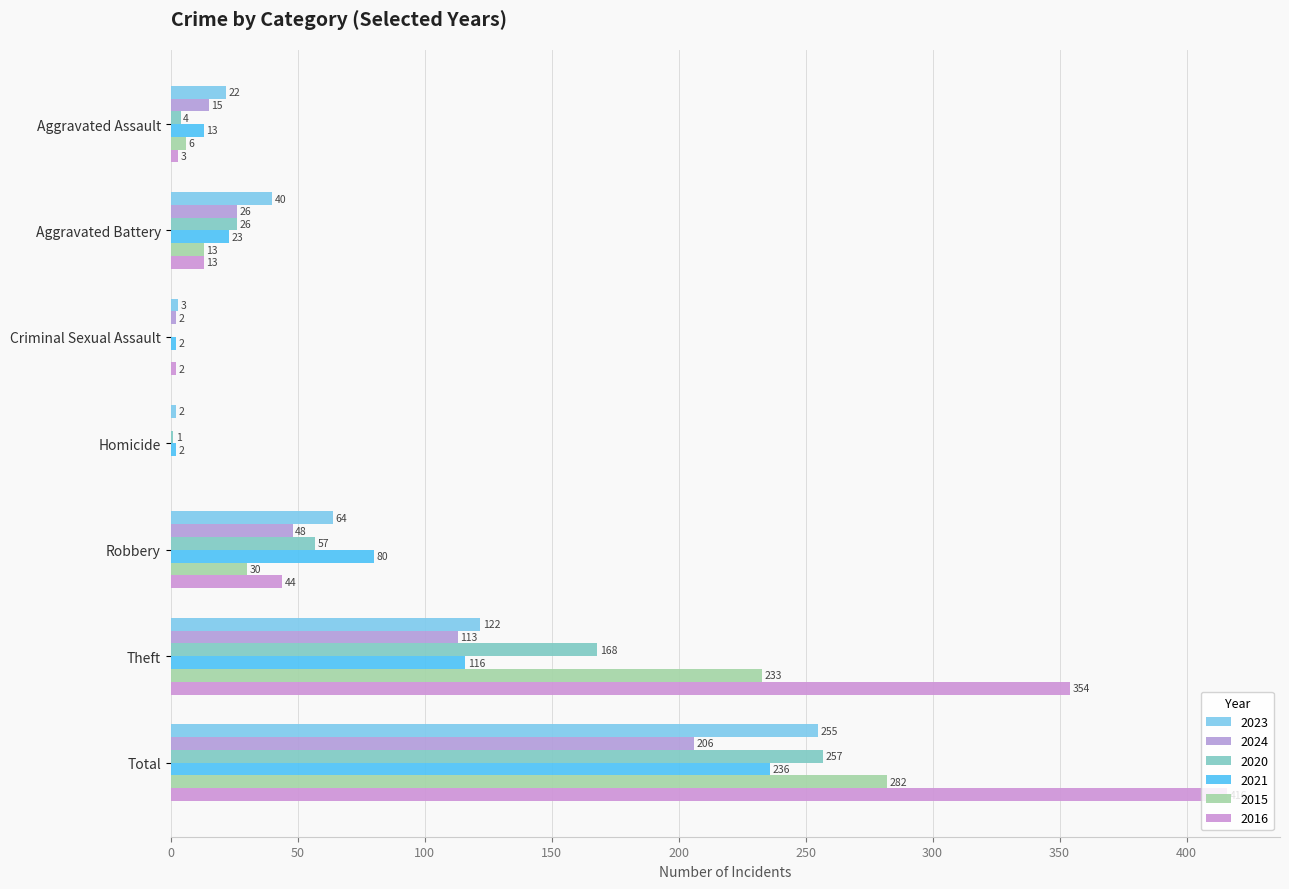

Reading right to left, list all the values displayed in this chart.

2023: Total=255	Theft=122	Robbery=64	Homicide=2	Criminal Sexual Assault=3	Aggravated Battery=40	Aggravated Assault=22
2024: Total=206	Theft=113	Robbery=48	Homicide=0	Criminal Sexual Assault=2	Aggravated Battery=26	Aggravated Assault=15
2020: Total=257	Theft=168	Robbery=57	Homicide=1	Criminal Sexual Assault=0	Aggravated Battery=26	Aggravated Assault=4
2021: Total=236	Theft=116	Robbery=80	Homicide=2	Criminal Sexual Assault=2	Aggravated Battery=23	Aggravated Assault=13
2015: Total=282	Theft=233	Robbery=30	Homicide=0	Criminal Sexual Assault=0	Aggravated Battery=13	Aggravated Assault=6
2016: Total=416	Theft=354	Robbery=44	Homicide=0	Criminal Sexual Assault=2	Aggravated Battery=13	Aggravated Assault=3